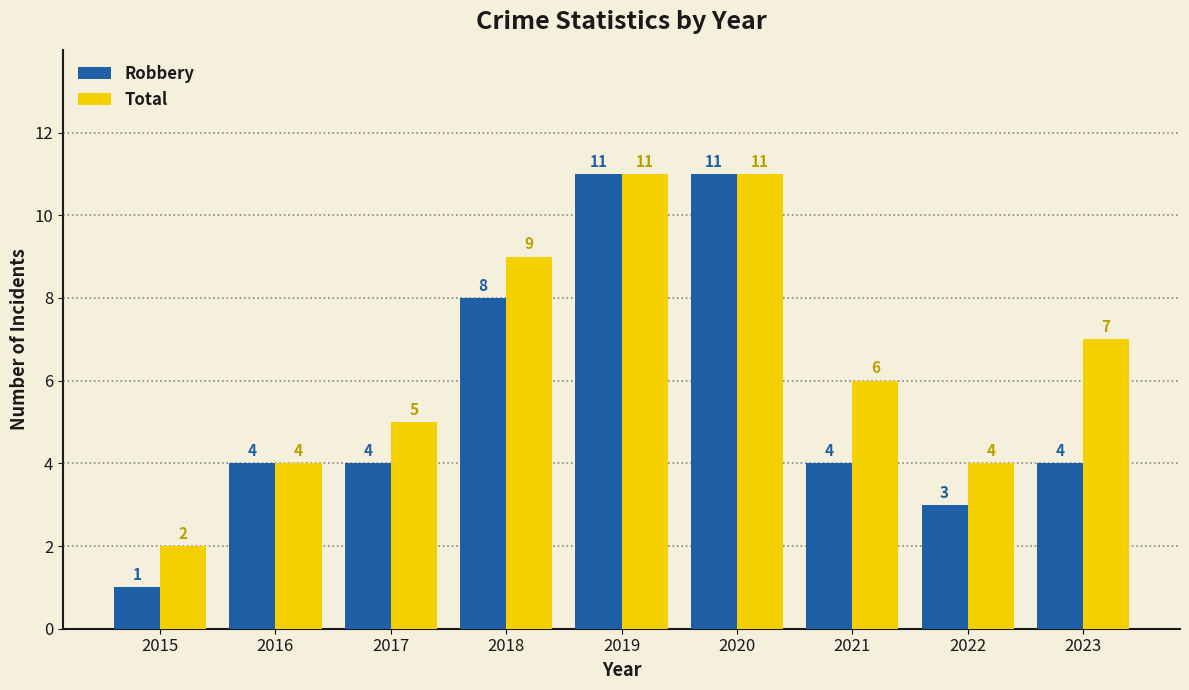

Reading left to right, extract all data points from this chart.

Robbery: 1	4	4	8	11	11	4	3	4
Total: 2	4	5	9	11	11	6	4	7